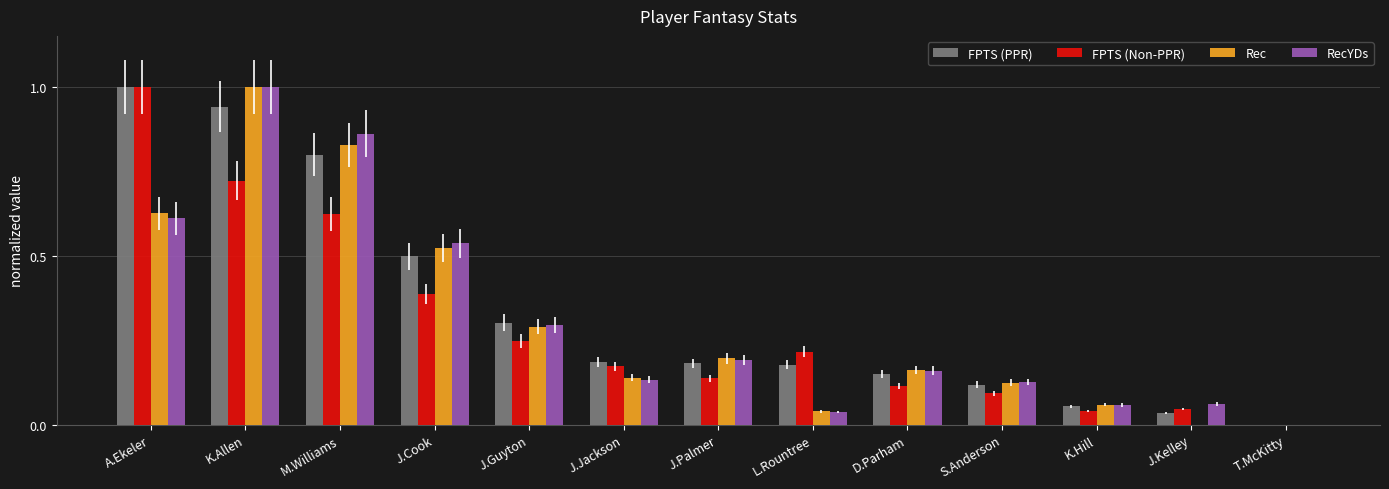

What is the total value across all series at J.Cook?

1.9